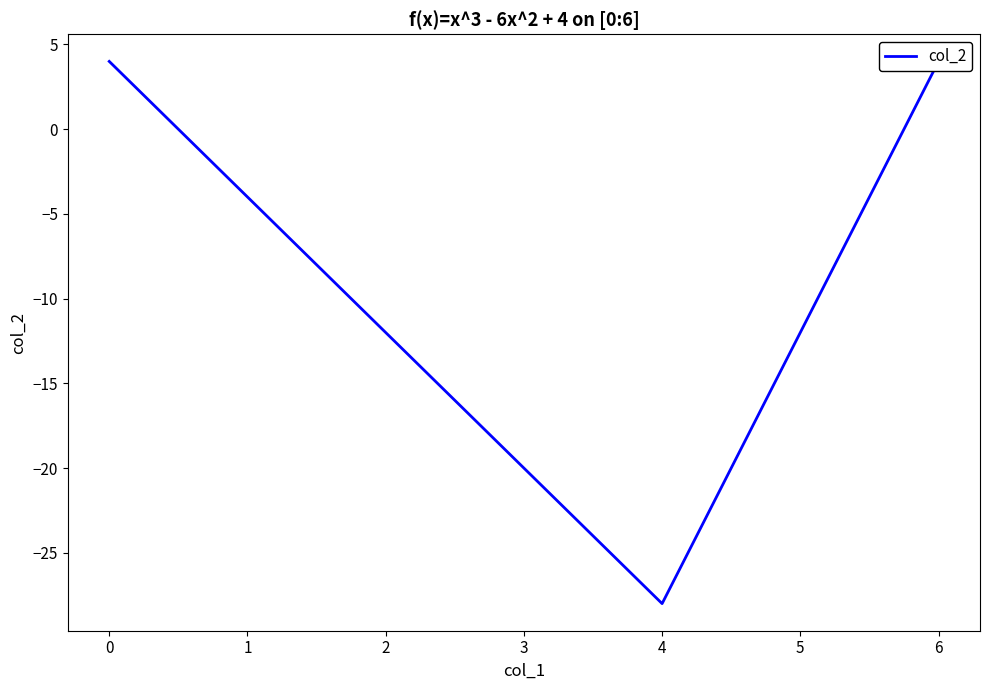

True or false: there are more than 0 points higher than both neighbors.

False